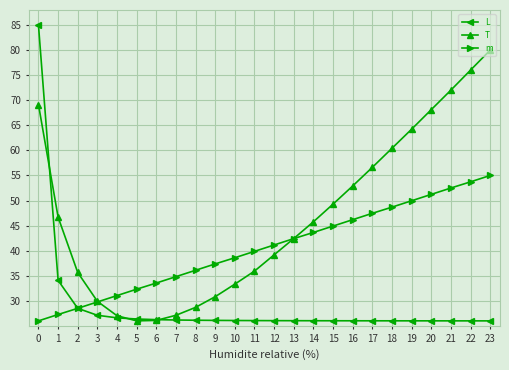

At 18, list the series in order from smallest to largest.

L, m, T